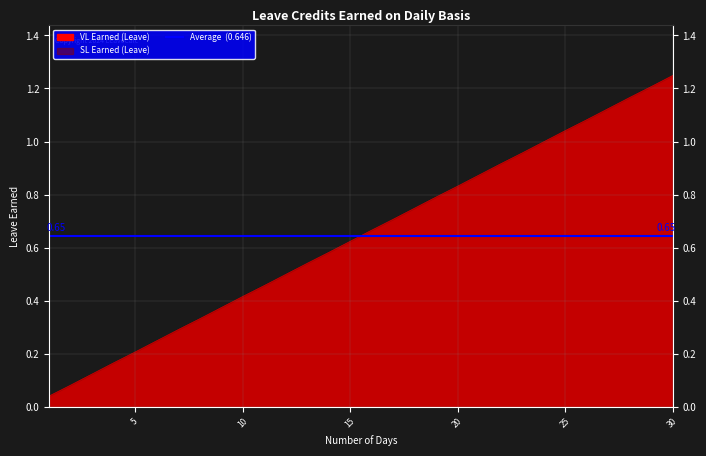

What is the sum of the VL Earned values at 21 and 17?

1.6